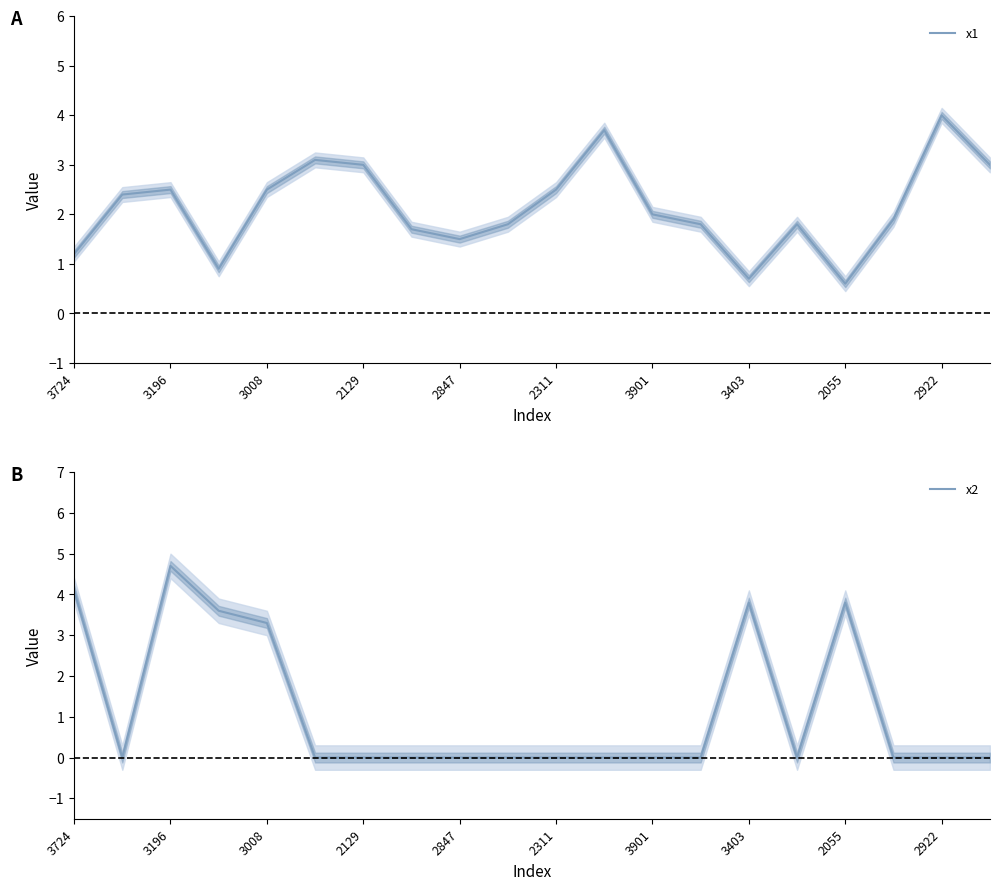

What is the minimum value for x1?

0.6